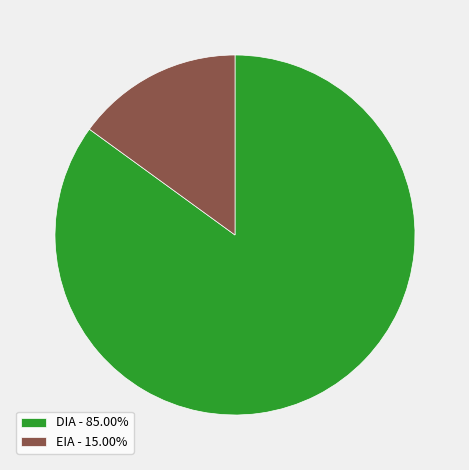

Count the number of slices in the pie.

2